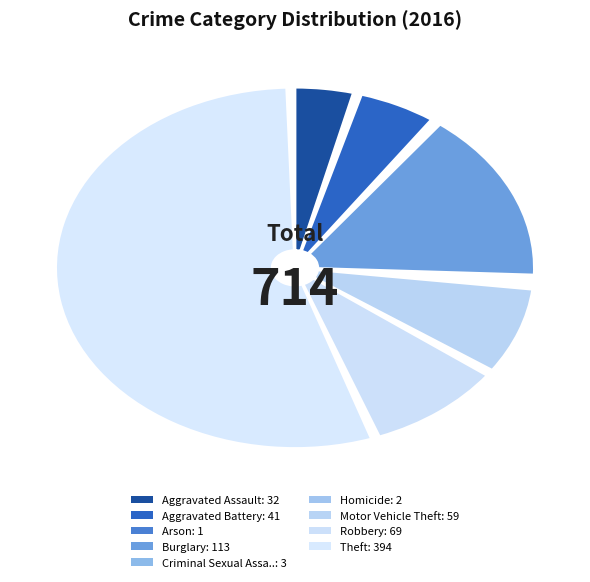

What is the ratio of the value at Aggravated Assault to the value at Burglary?

0.3